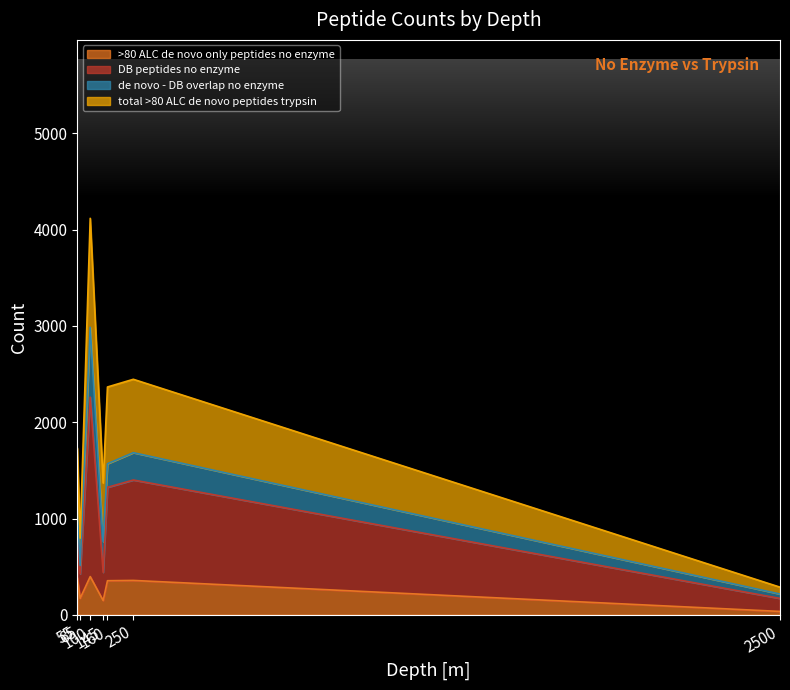

True or false: DB peptides no enzyme and >80 ALC de novo only peptides no enzyme cross at least once.

False